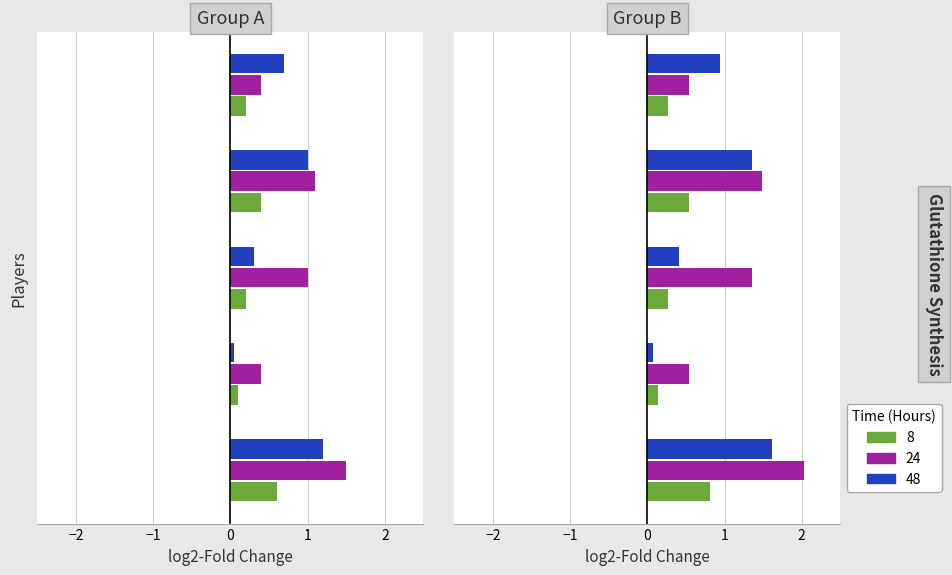

What are all the series names shown in the legend?

8, 24, 48